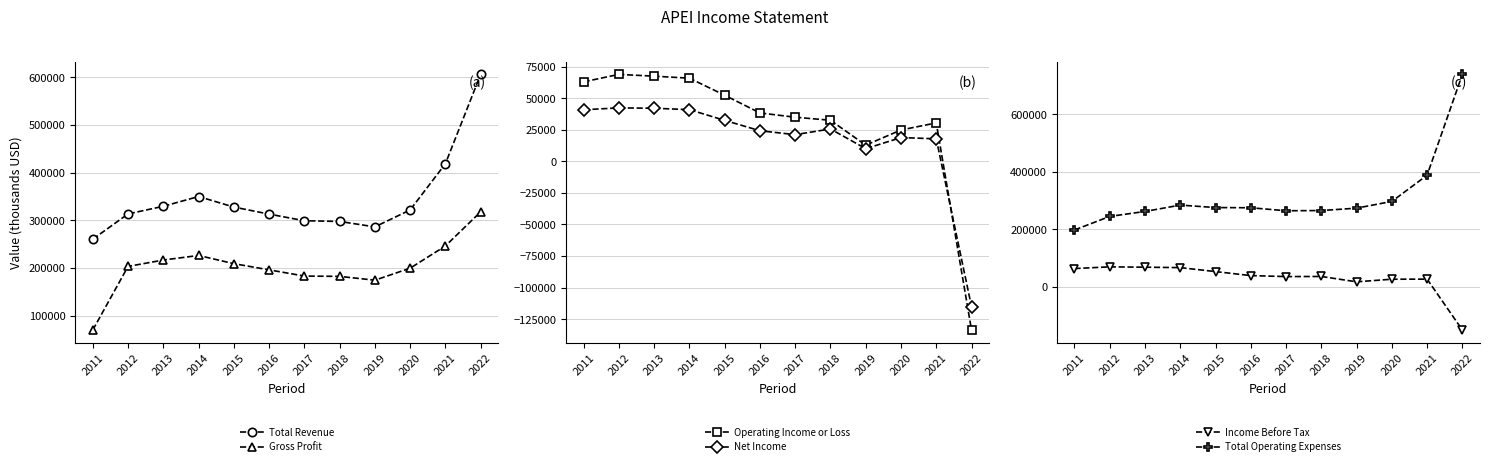

How many values in the Income Before Tax series exceed 38400?

5